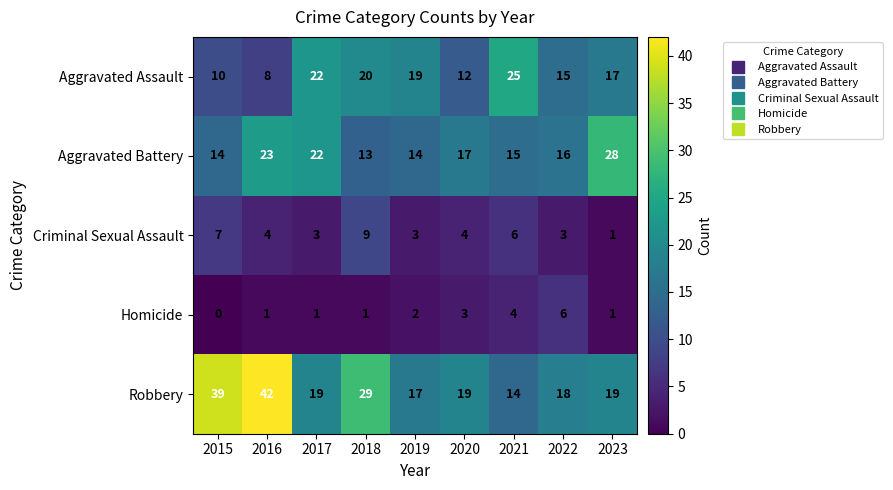

What is the approximate value of Homicide at 2022?

6